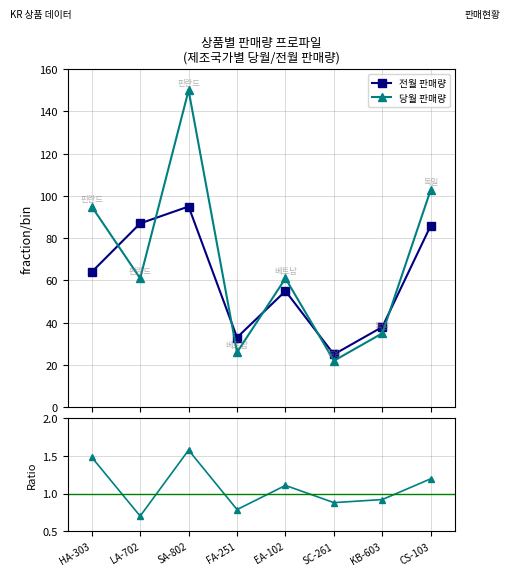

What is the minimum value for 당월/전월 비율?

0.7